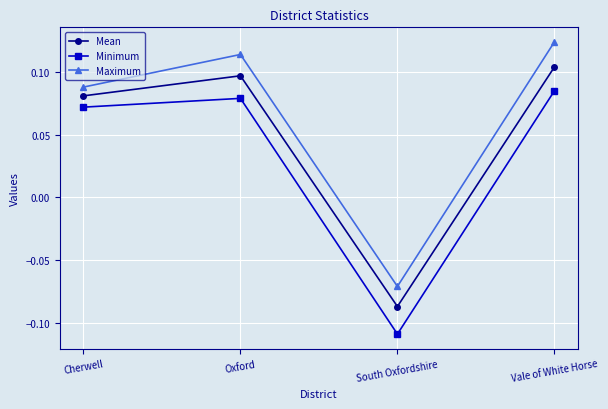

Rank the series at Vale of White Horse from lowest to highest value.

Minimum, Mean, Maximum